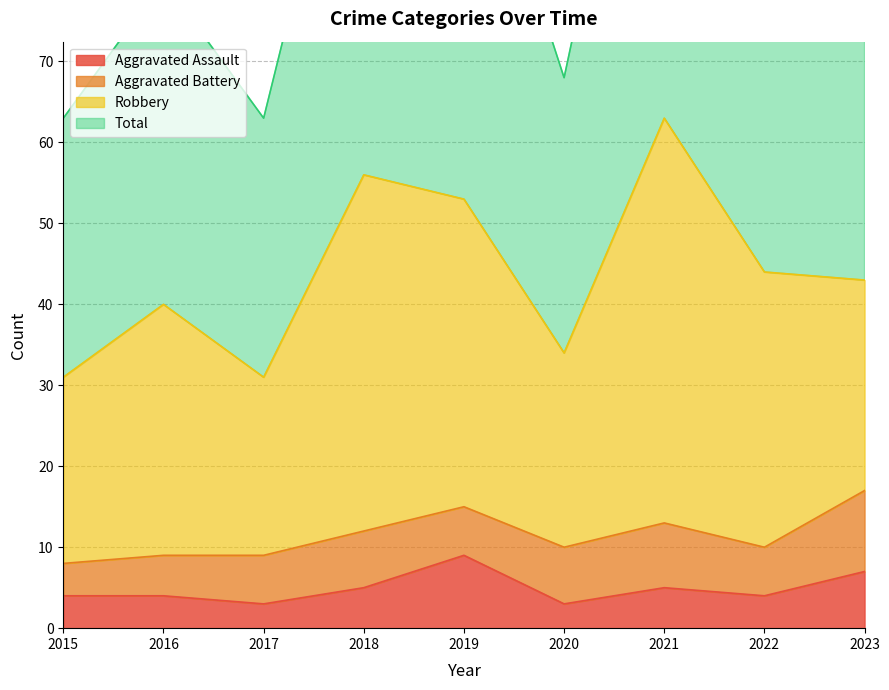

Which series has the widest spread of values?

Total